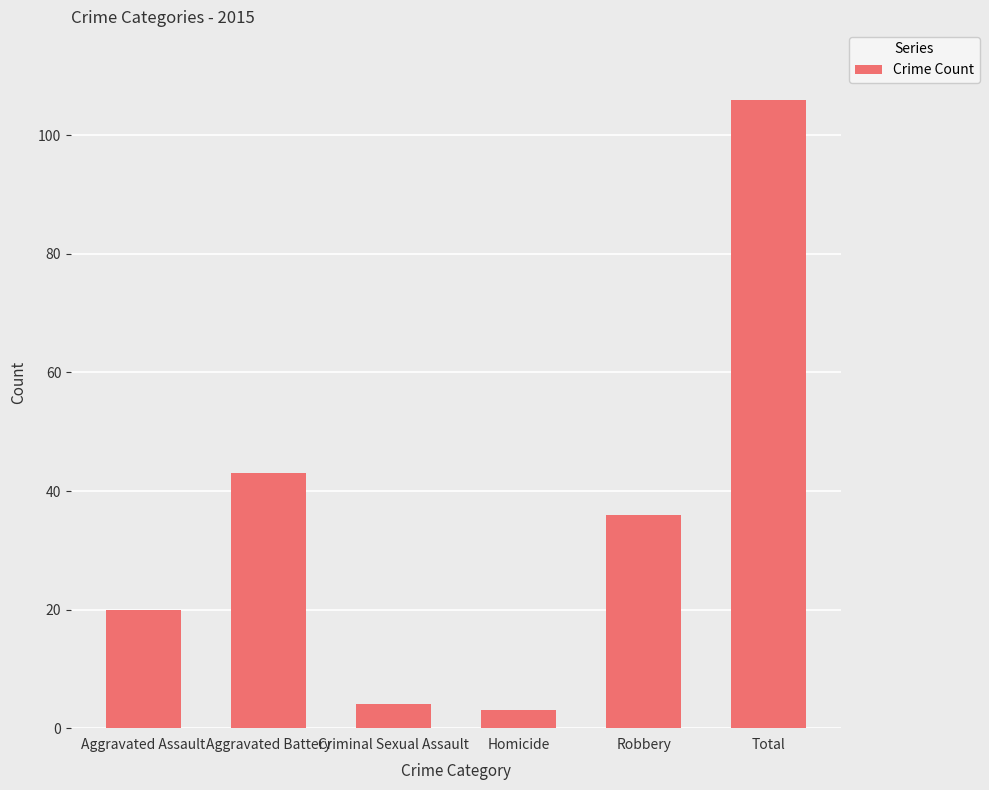

List the labels in order of value, smallest first.

Homicide, Criminal Sexual Assault, Aggravated Assault, Robbery, Aggravated Battery, Total